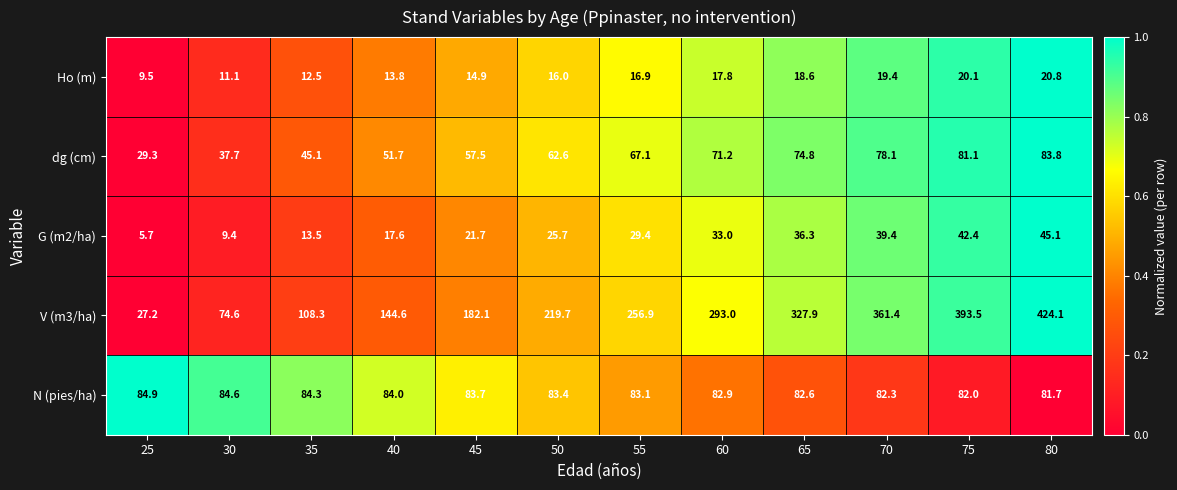

What is the approximate value of V (m3/ha) at 35?

108.3